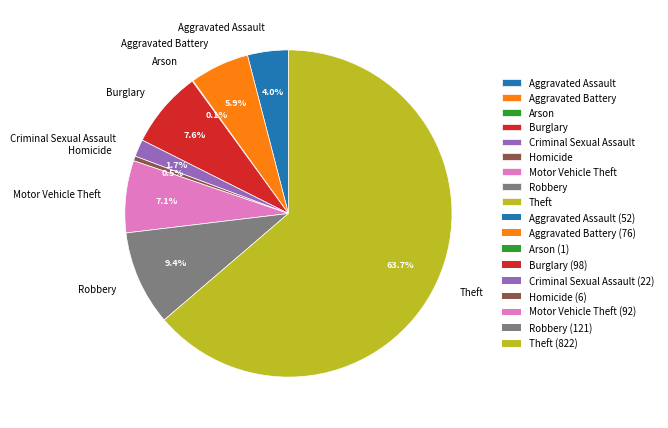

What percentage do Criminal Sexual Assault and Motor Vehicle Theft together represent?

8.8%